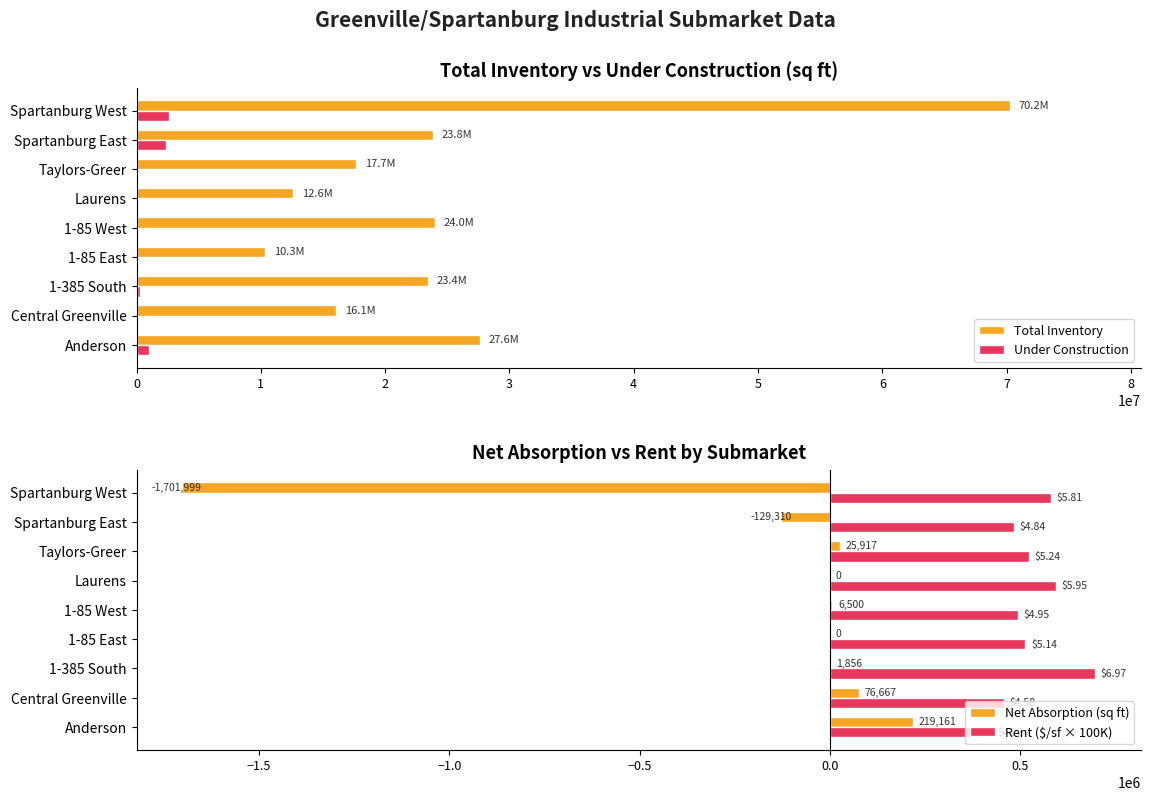

Is it true that Total Inventory equals 16059744 at Central Greenville?

True